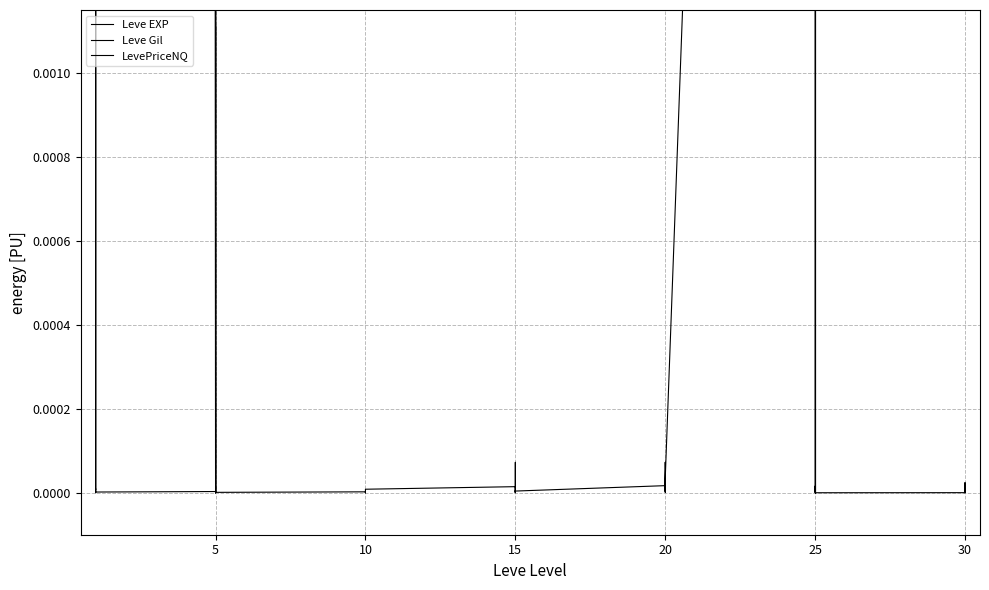

The value of Leve Gil at 15 is 0.7. True or false?

True